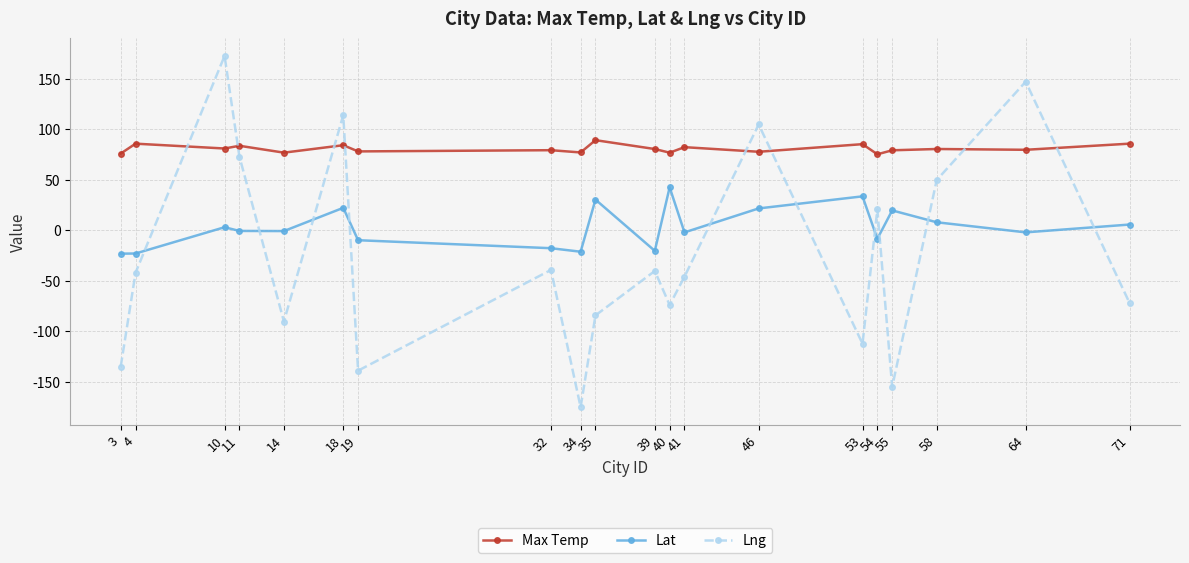

List the series in order of their peak value, highest first.

Lng, Max Temp, Lat